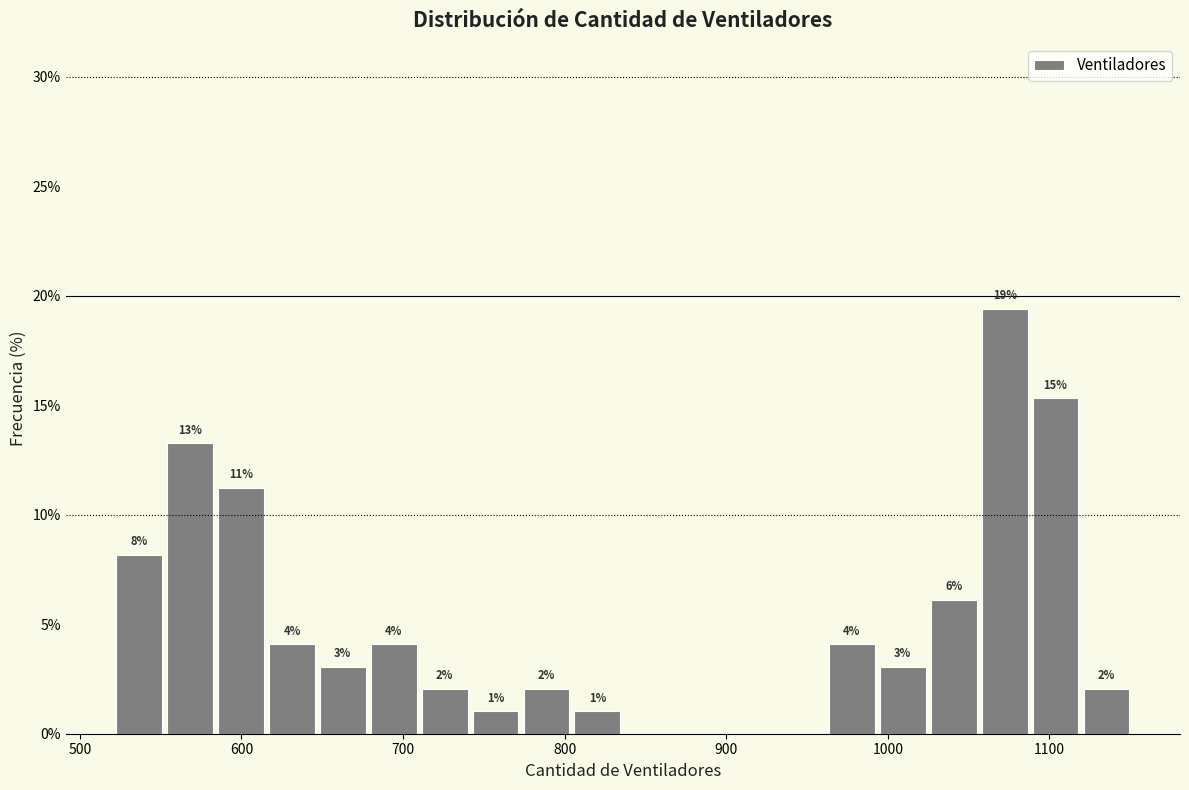

Read against the x-axis, roughly where is the centre of the tallest bar?

1070